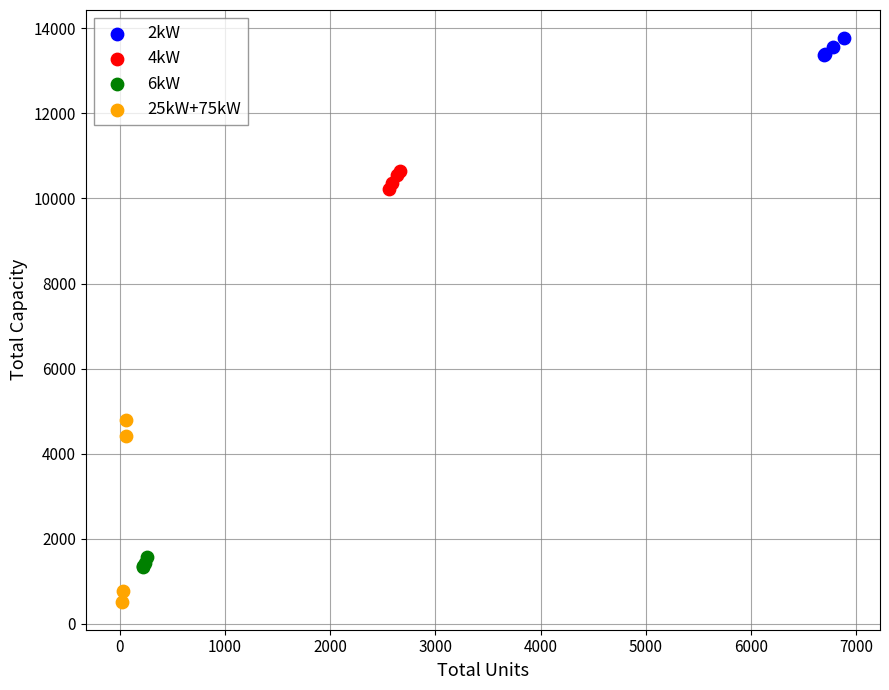

What are all the series names shown in the legend?

2kW, 4kW, 6kW, 25kW+75kW